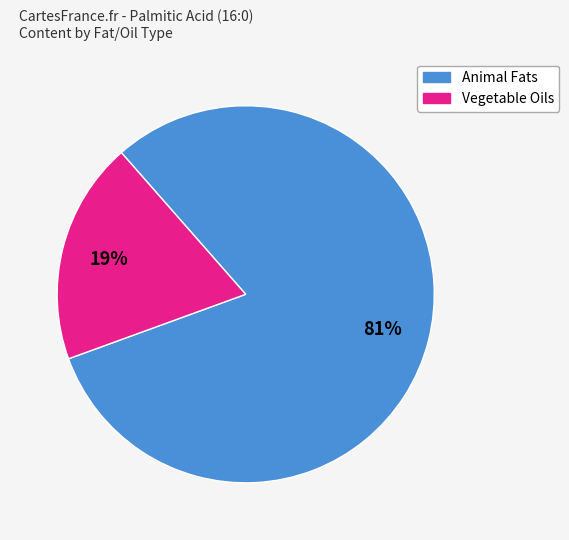

Does any single category account for the majority?

Yes